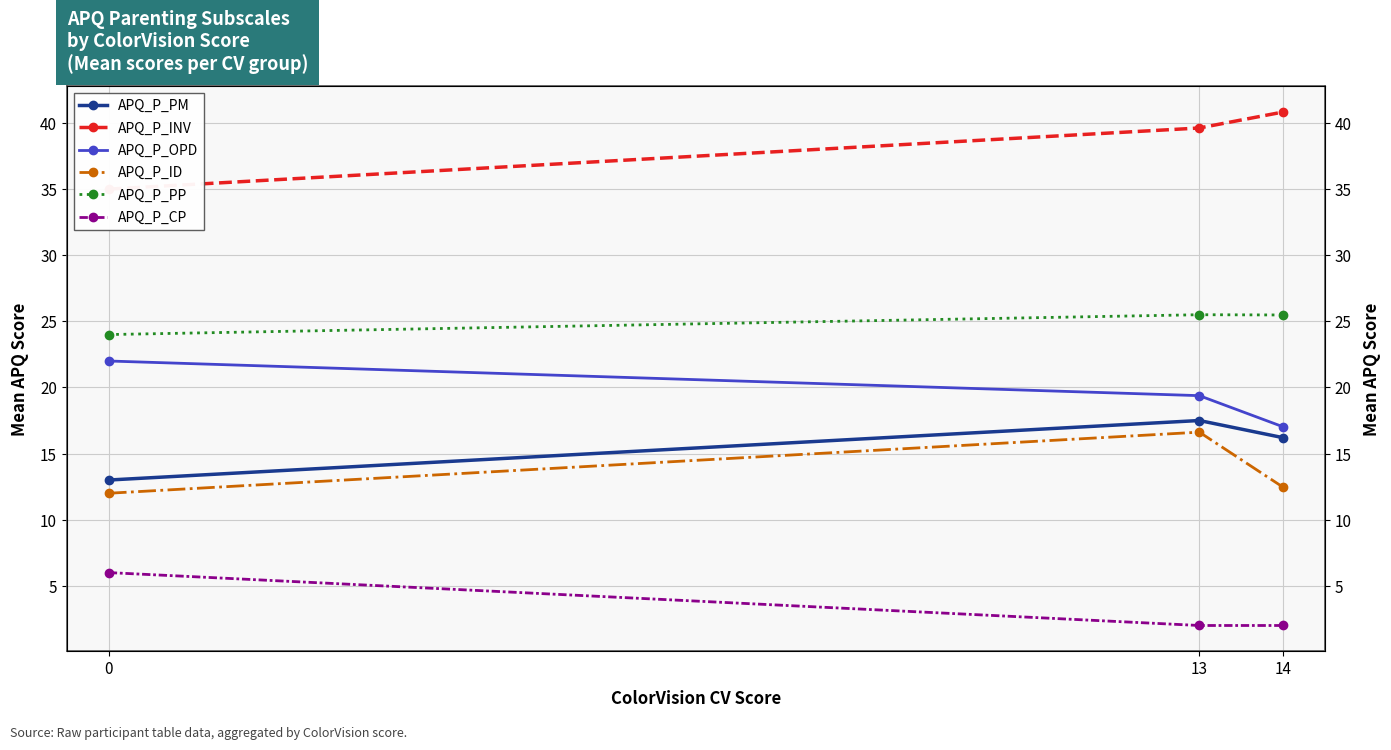

True or false: APQ_P_CP has a value of 8.2 at 0.

False